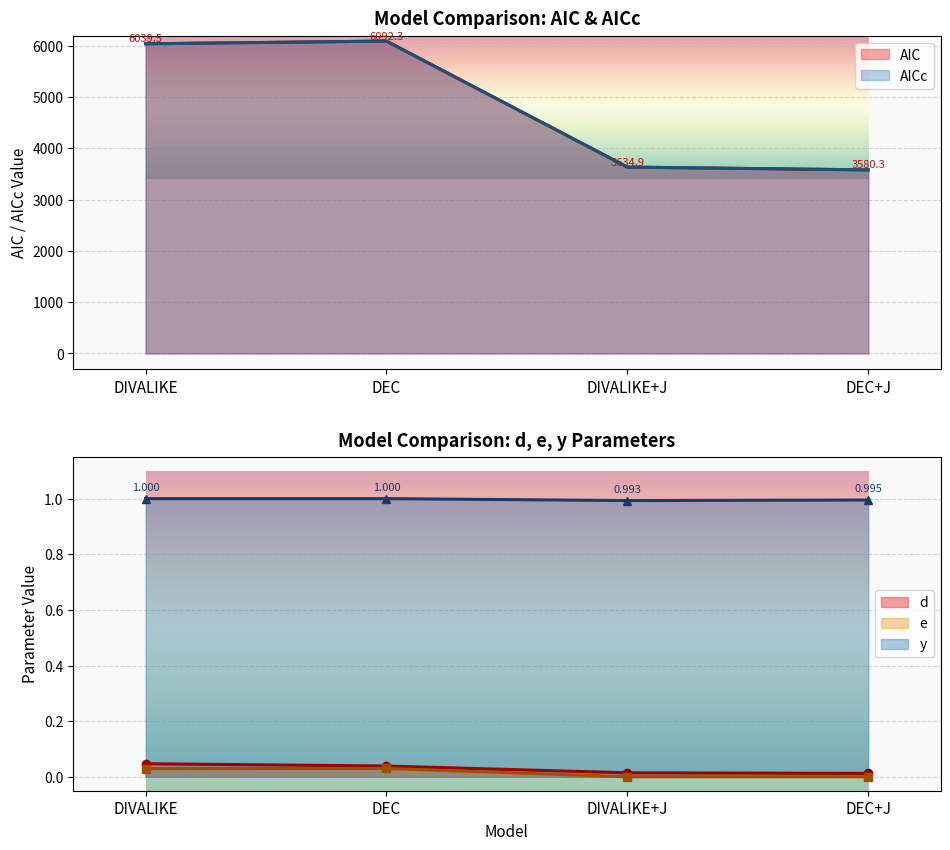

Where is the first local maximum for e?

DEC